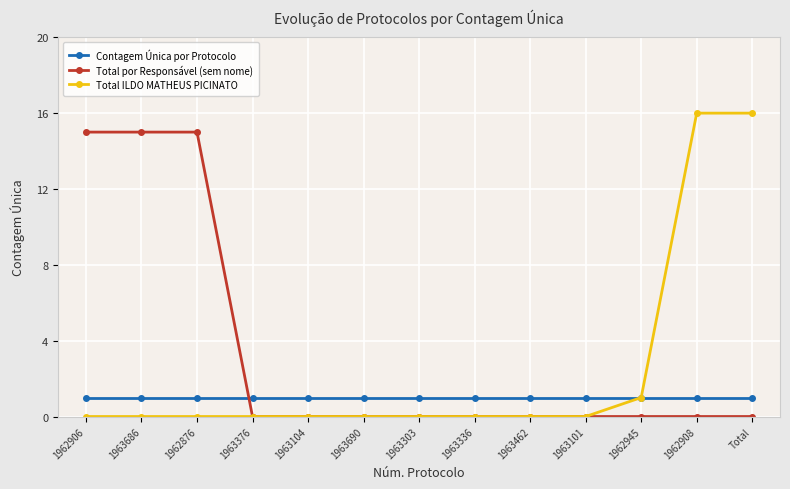

At how many categories does at least one series exceed 6?

5